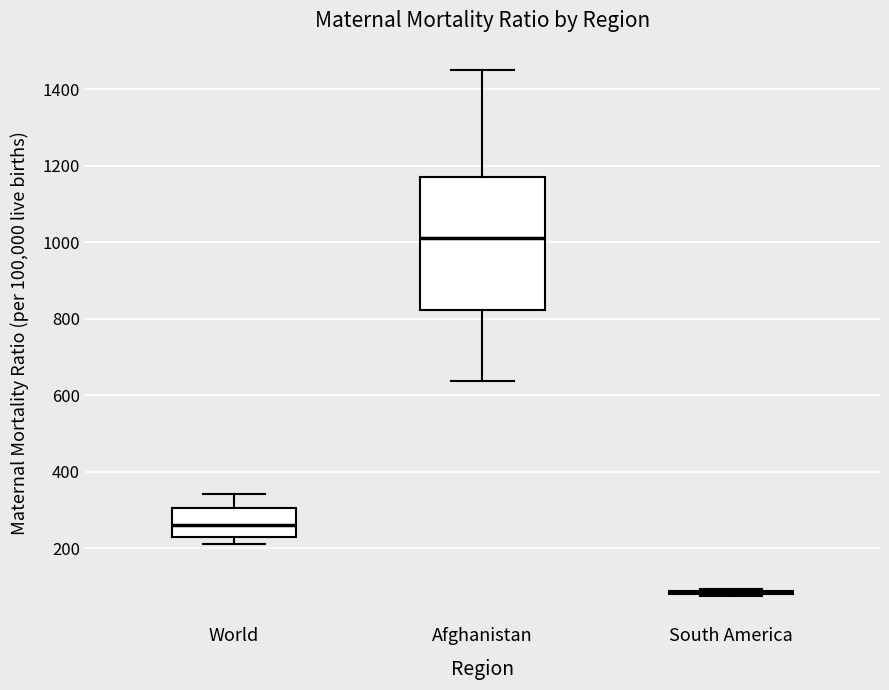

Which box is the tallest, from its lower edge to its upper edge?

Afghanistan